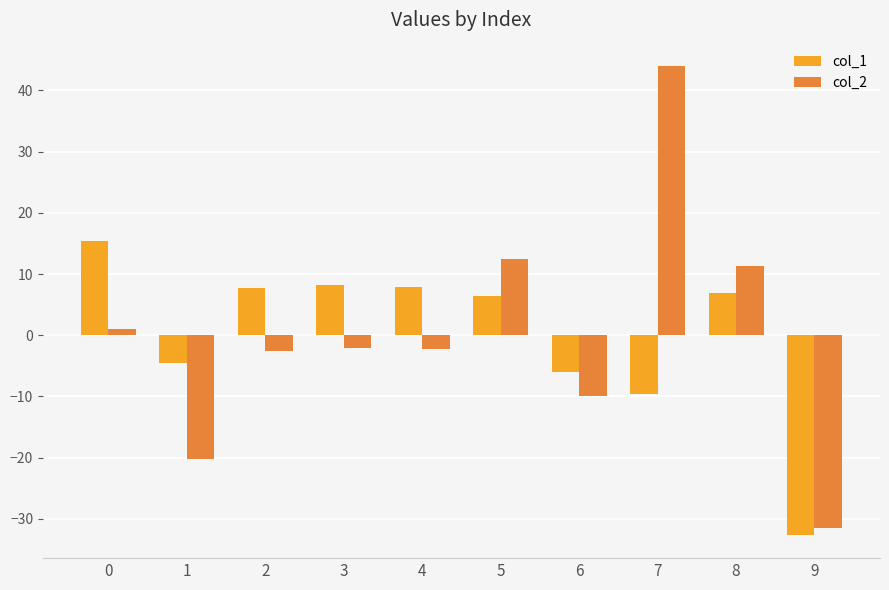

How many data points in col_1 are less than 6?

4